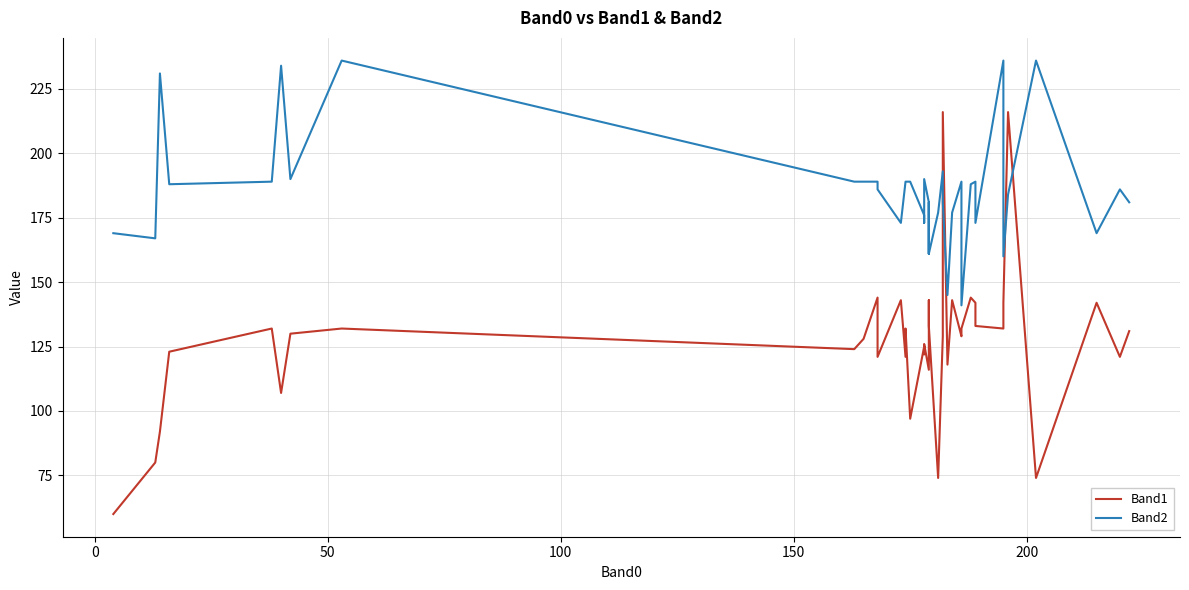

True or false: Band2 has more than 0 interior local peaks.

True